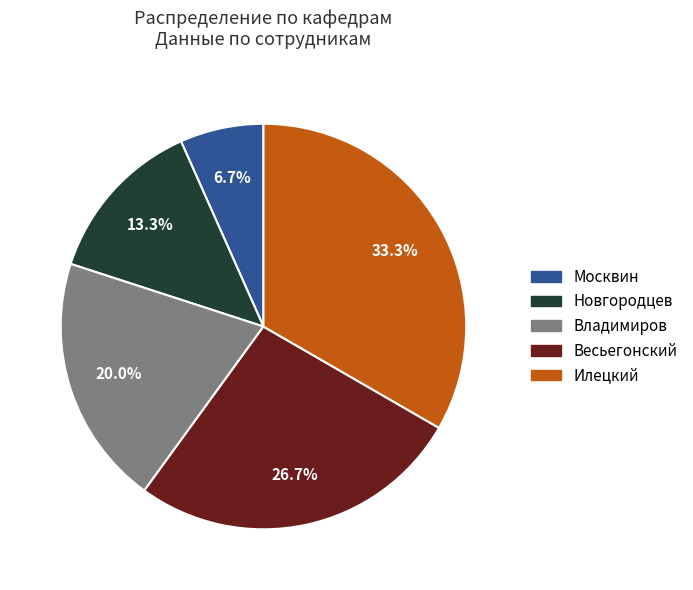

Count the number of slices in the pie.

5